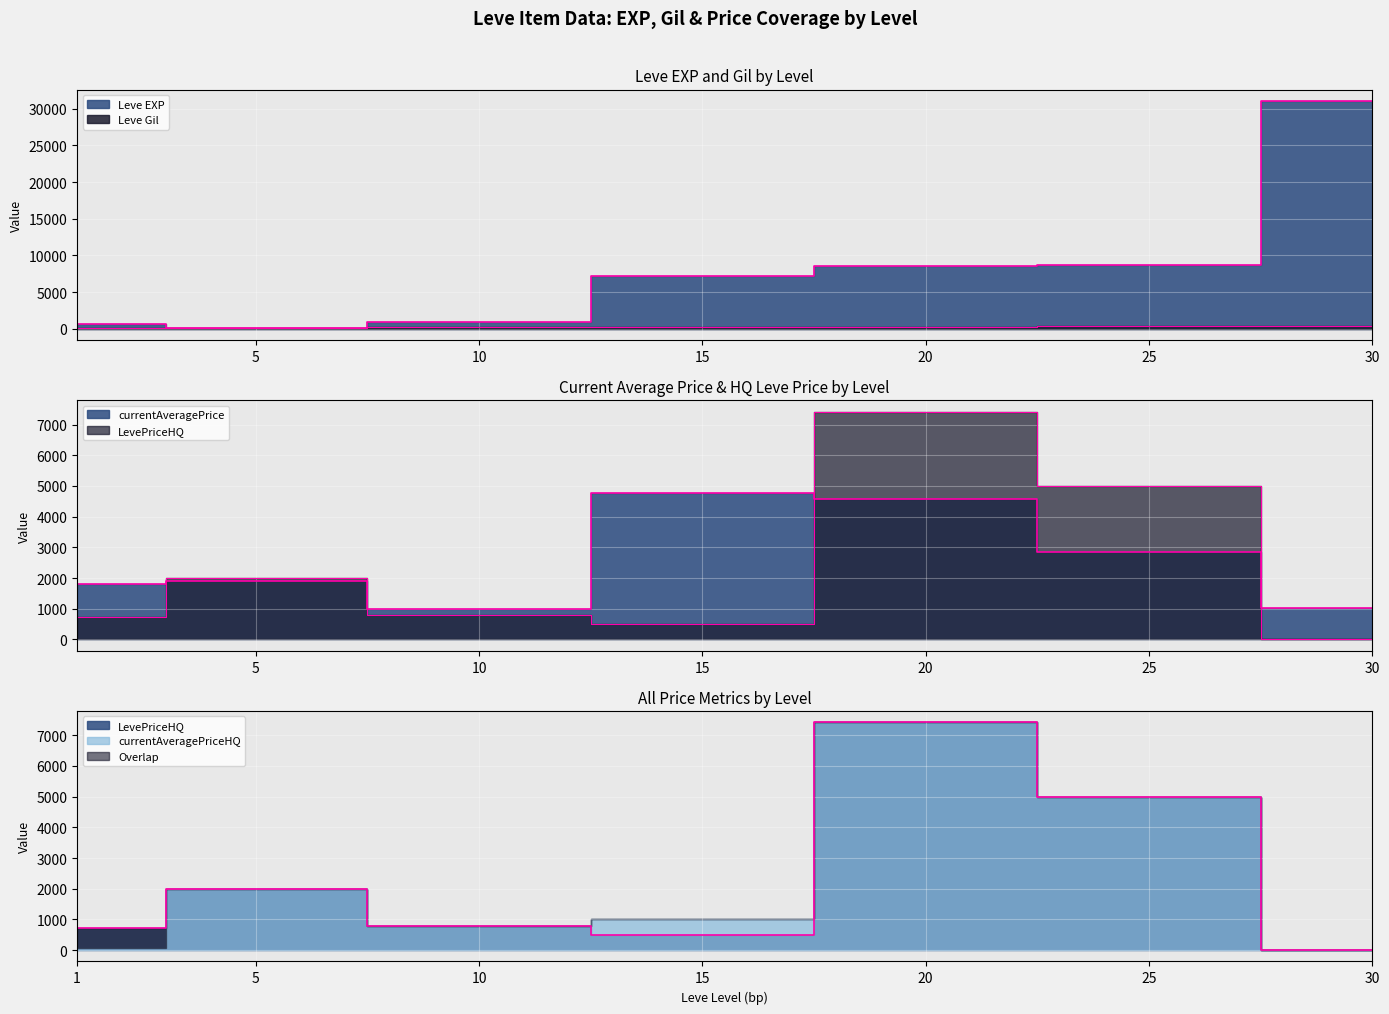

What is the spread (max minus min) of values at 25?

8344